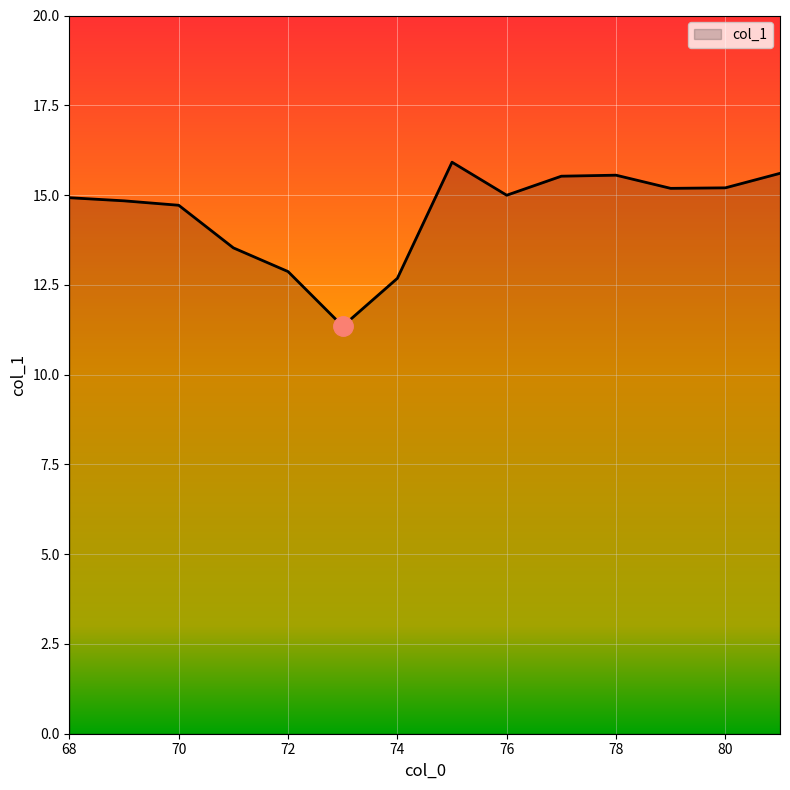

What is the maximum value shown in the chart?

15.9